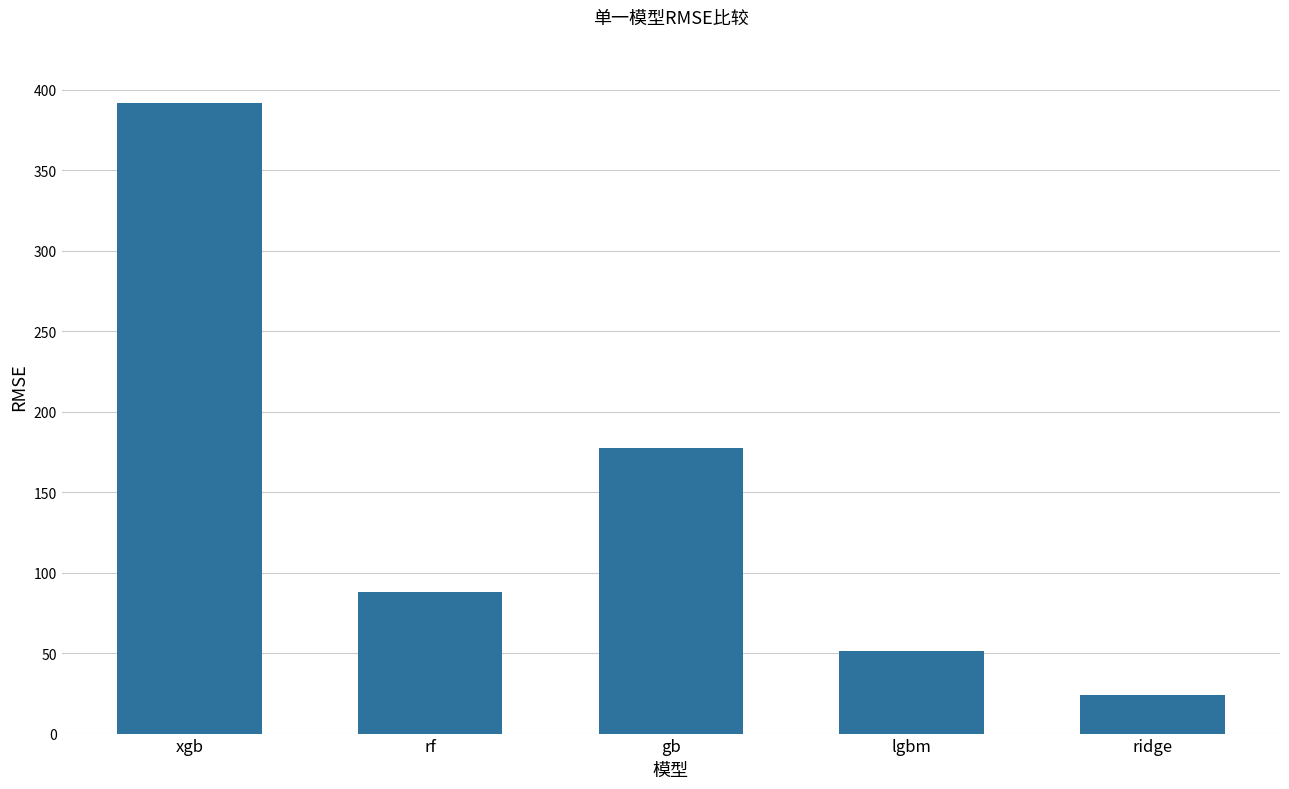

Which category has the highest value across all series?

xgb